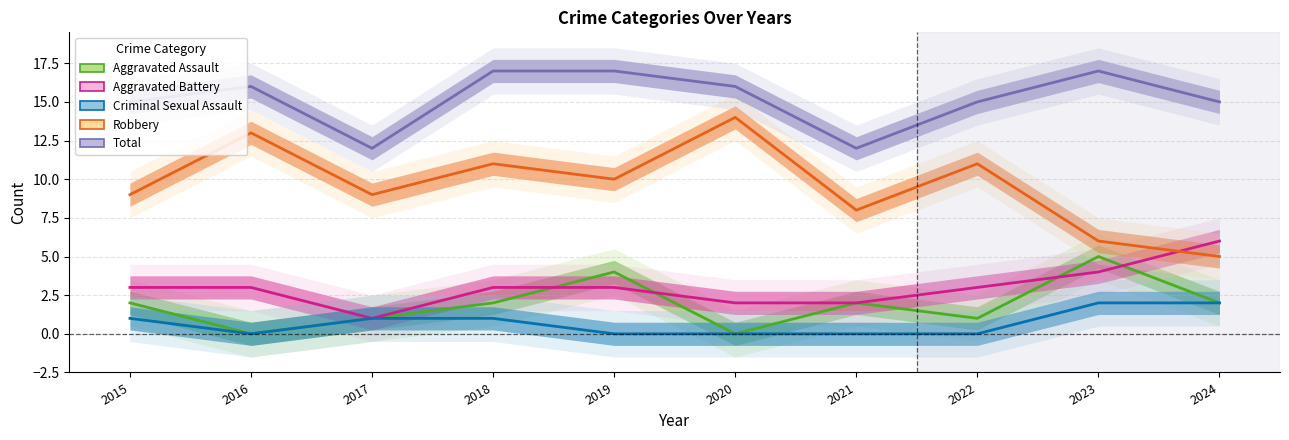

Is it true that Total equals 15 at 2015?

True